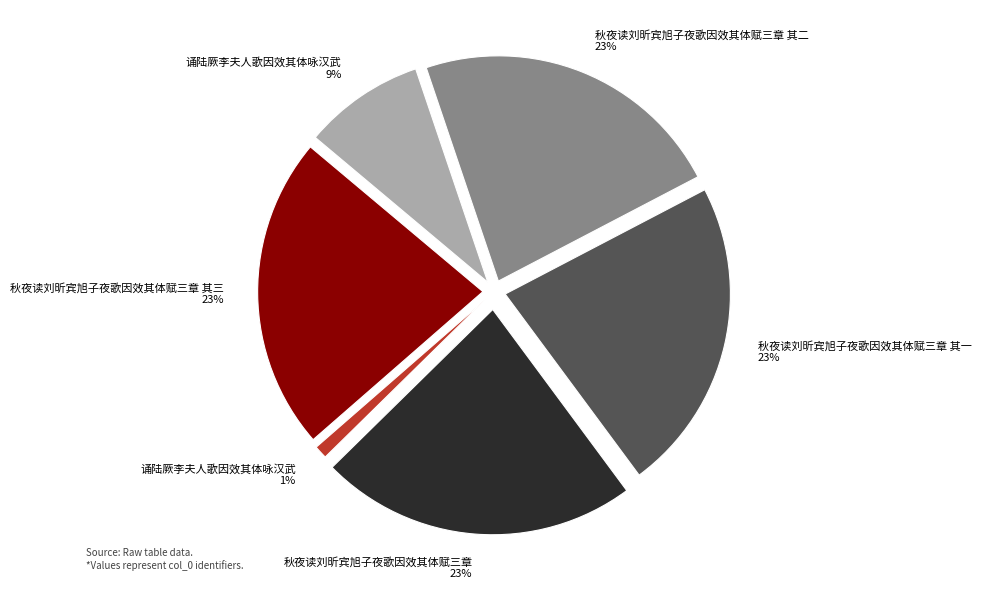

Is there a majority slice in this chart?

No